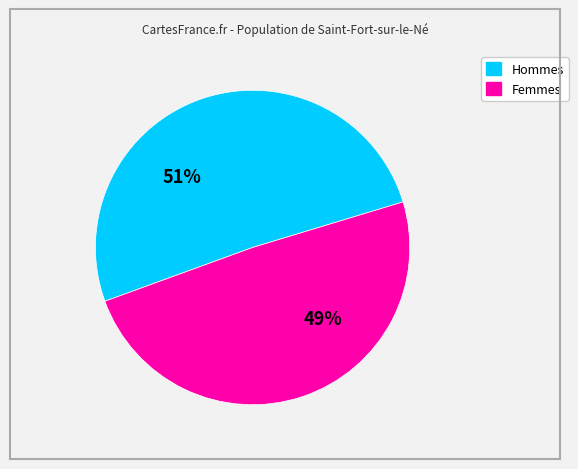

To the nearest percent, what is the average slice percentage?

50%